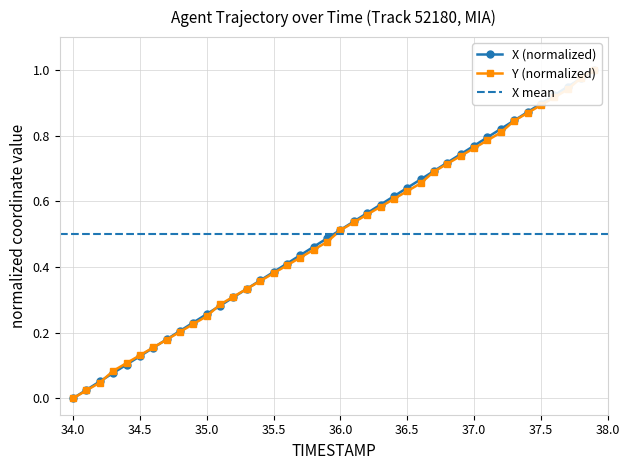

How many values in Y are above zero?

39